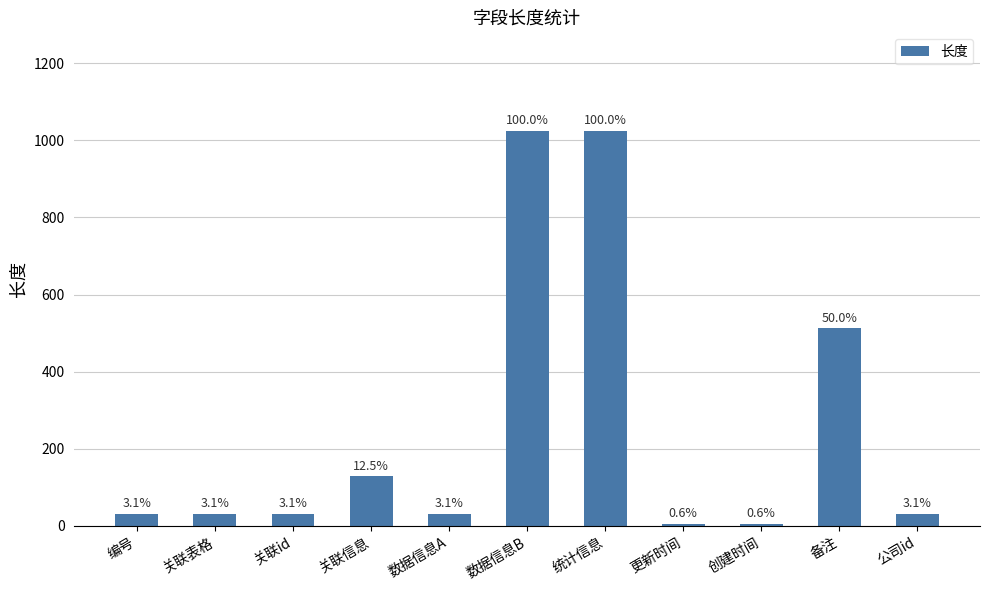

What is the sum of all values?

2860